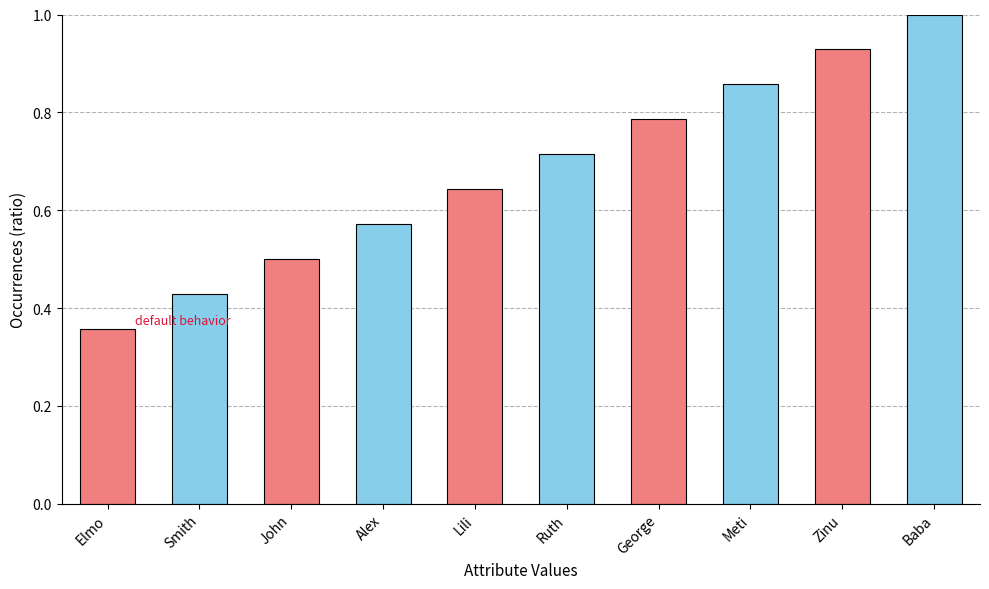

What is the sum of all values?

6.8